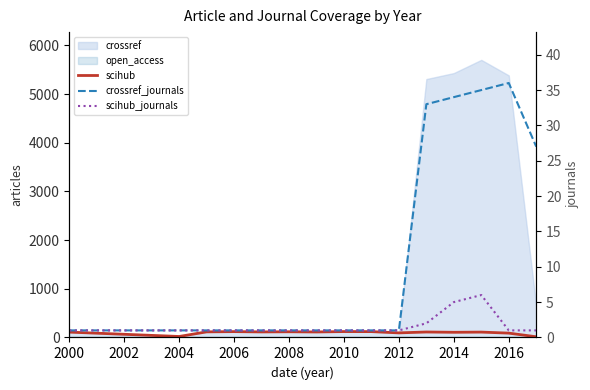

The value of scihub_journals at 2000 is 0. True or false?

False